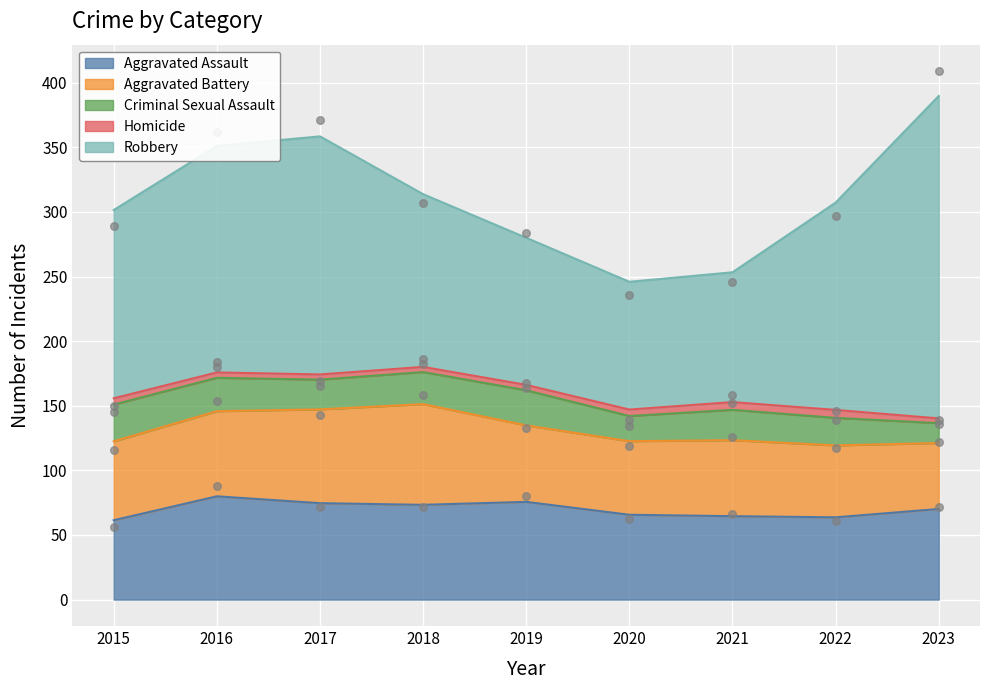

Which series contains the highest Y value?

Robbery